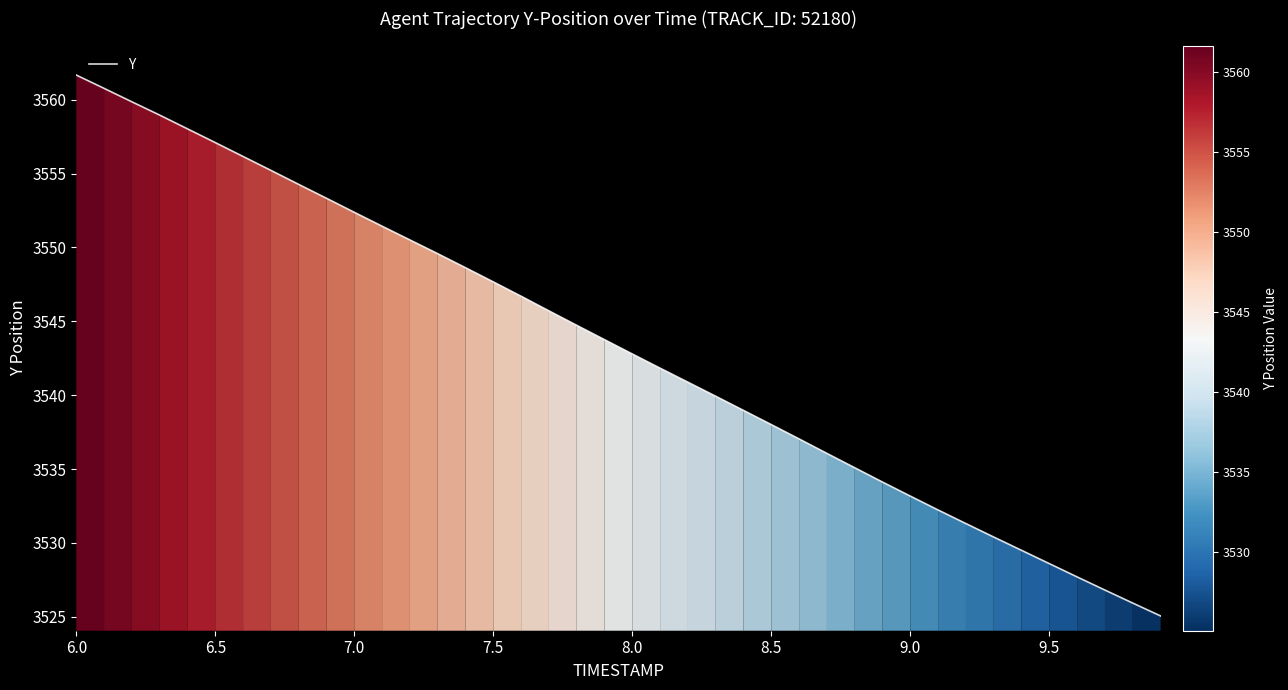

What is the greatest value displayed?

3561.7